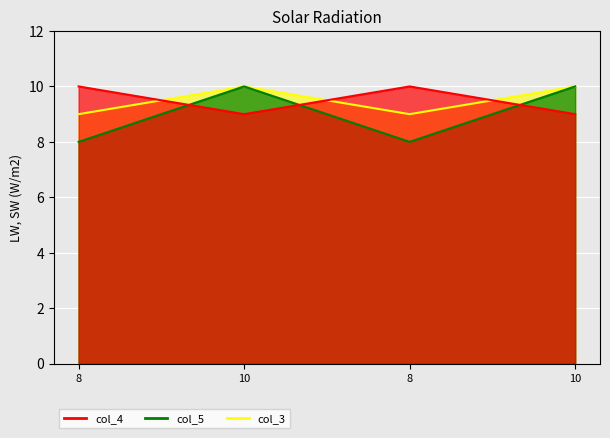

In col_4, how many points are lower than both neighbors (excluding endpoints)?

1